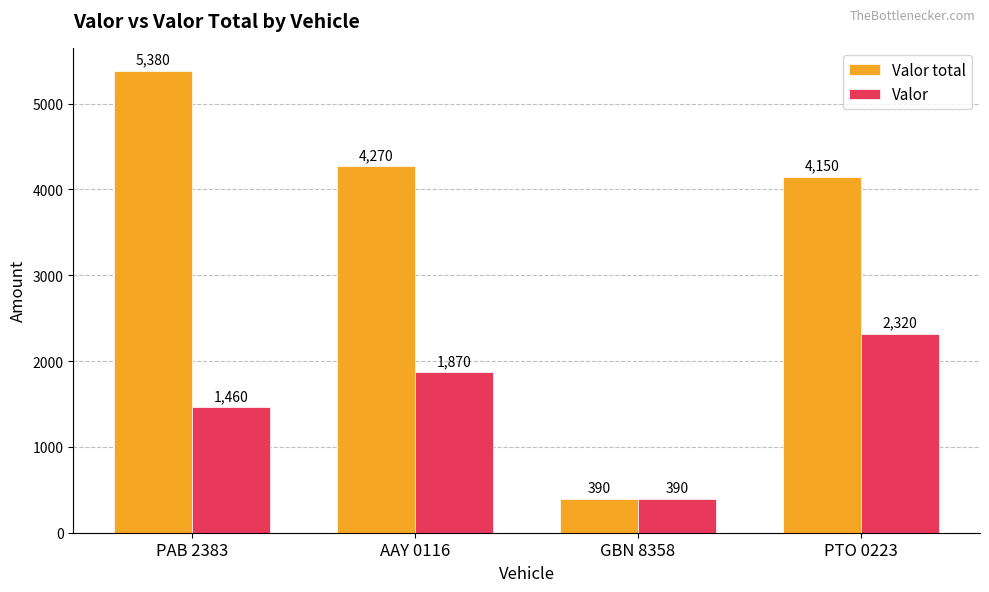

Reading right to left, transcribe all the data shown in this chart.

Valor total: 4150	390	4270	5380
Valor: 2320	390	1870	1460